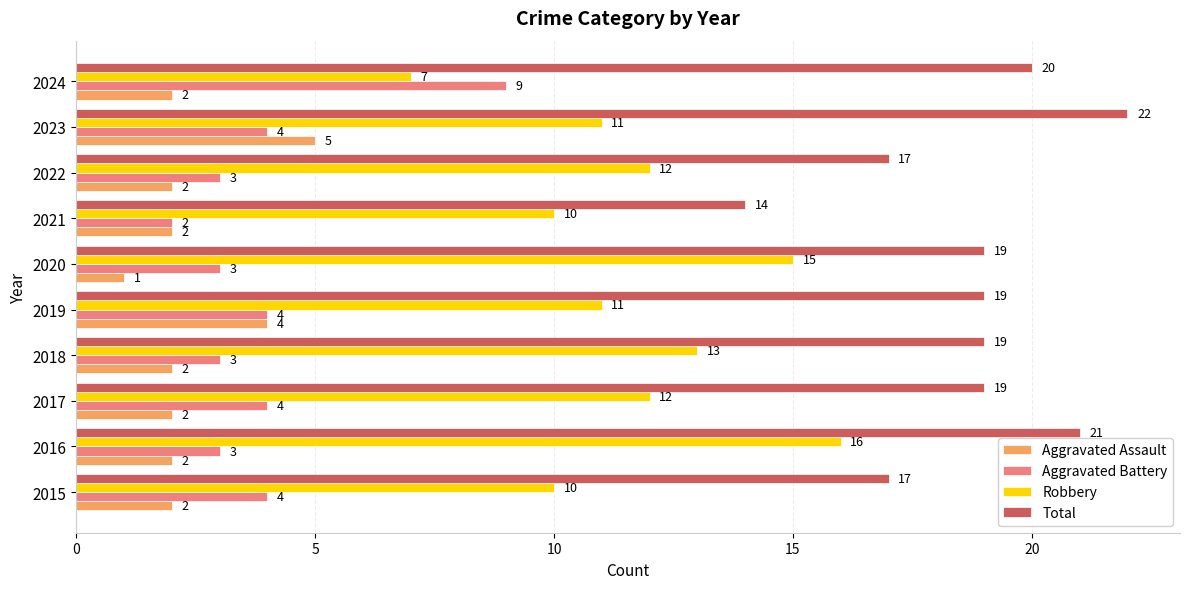

Rank the series by their maximum value, from lowest to highest.

Aggravated Assault, Aggravated Battery, Robbery, Total